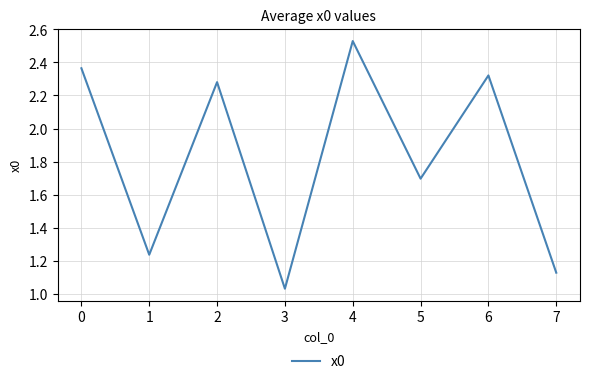

At which category does the chart reach its minimum across all series?

3